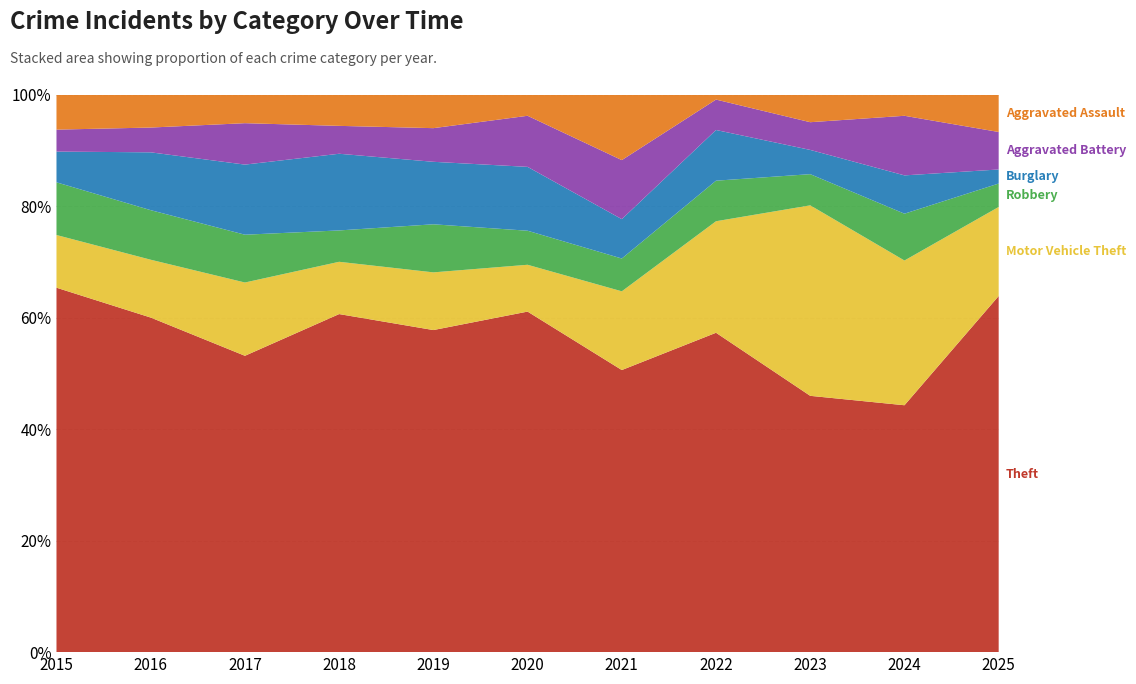

What is the total value across all series at 2015?

100.0